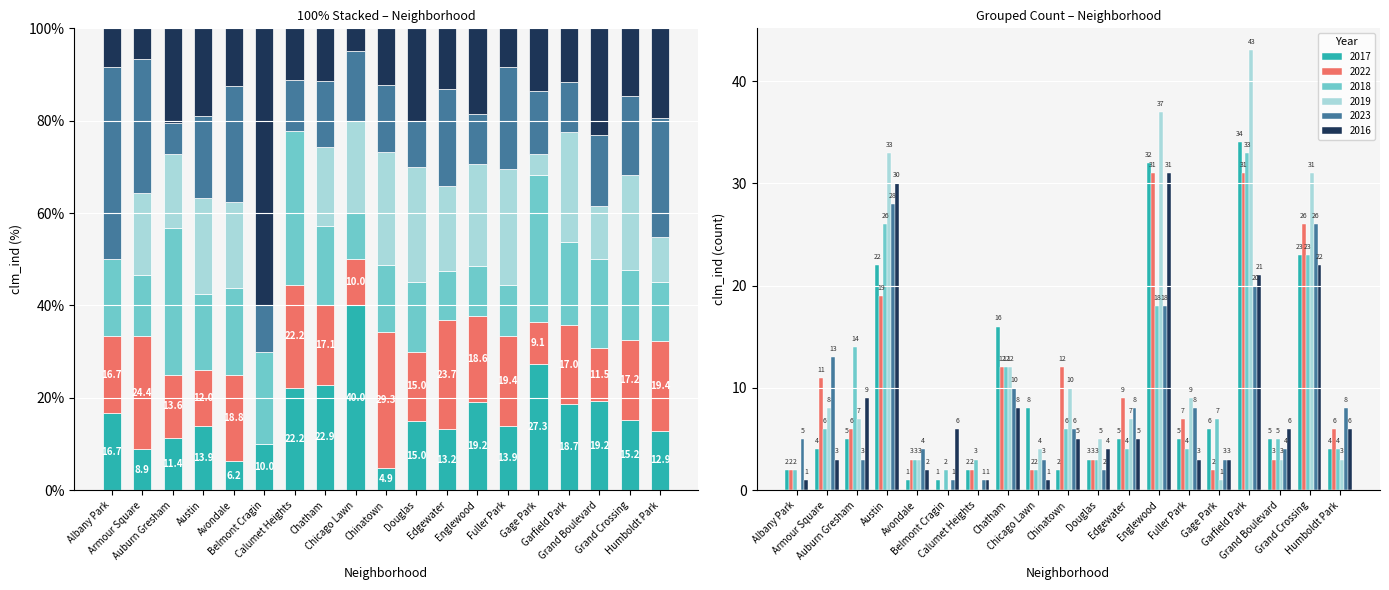

What are all the series names shown in the legend?

2017, 2022, 2018, 2019, 2023, 2016